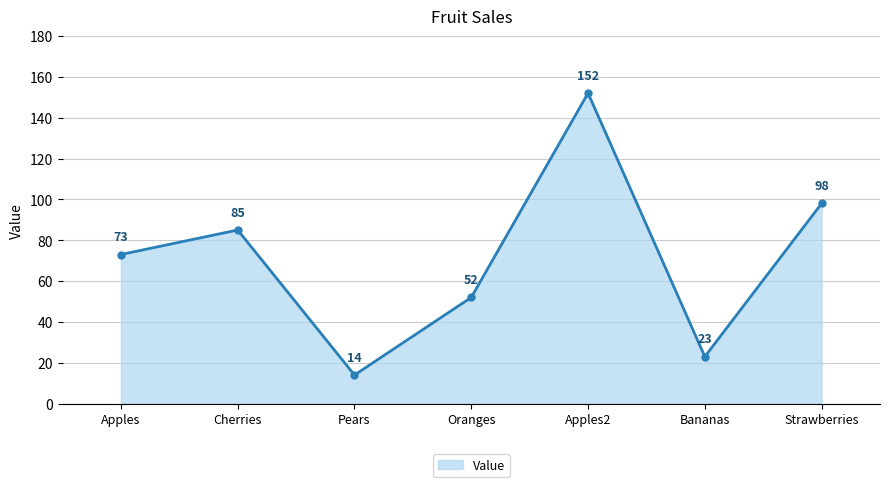

Reading right to left, list all the values displayed in this chart.

98	23	152	52	14	85	73